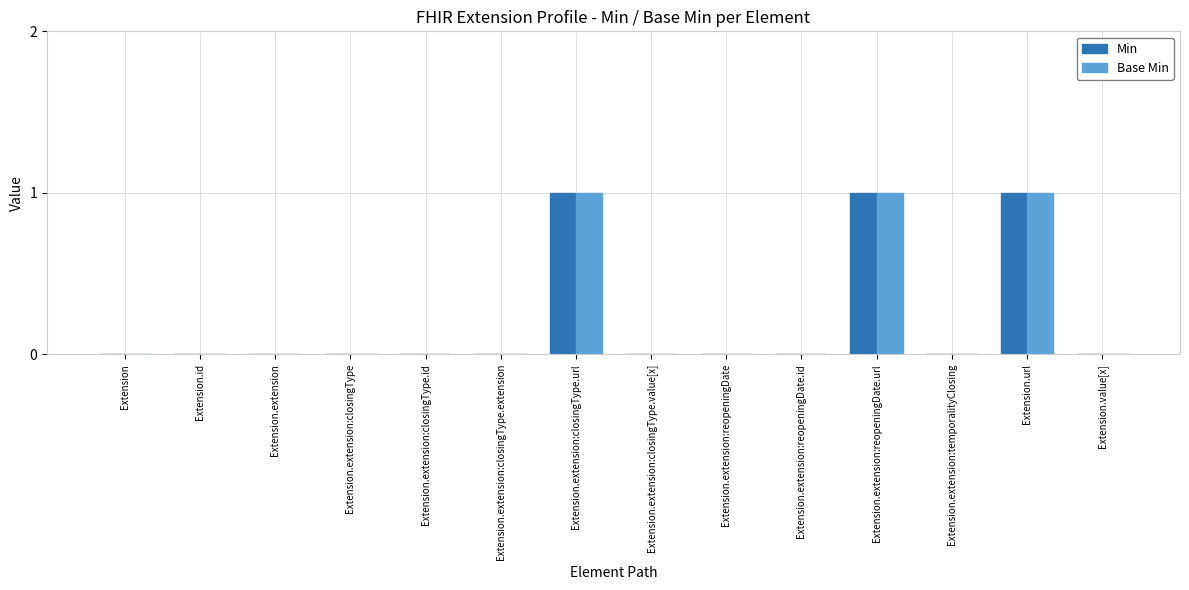

What is the sum of all Min values?

3